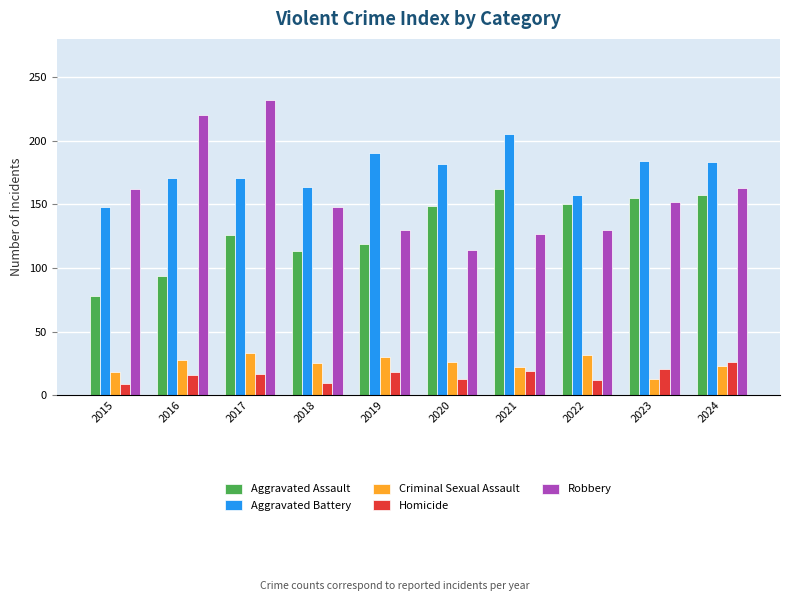

Rank the series at 2023 from highest to lowest value.

Aggravated Battery, Aggravated Assault, Robbery, Homicide, Criminal Sexual Assault